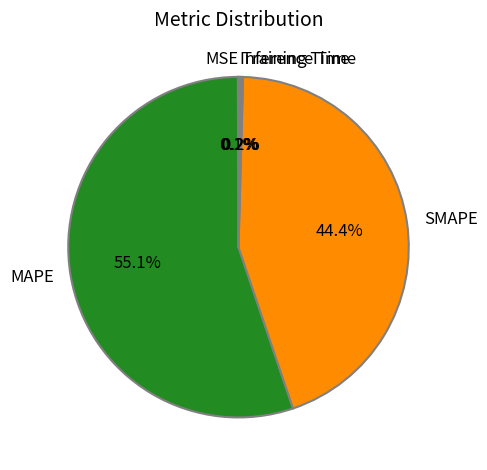

Which category has the biggest portion of the pie?

MAPE